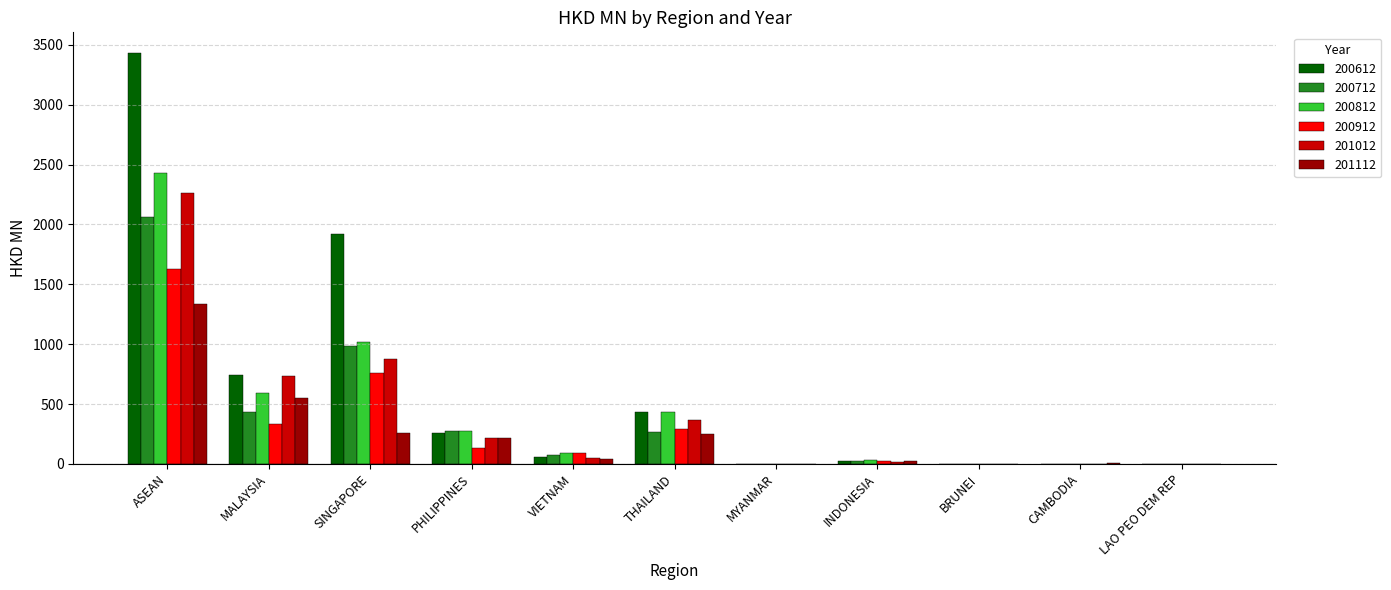

True or false: 201012 has a value of -1330.9 at LAO PEO DEM REP.

False